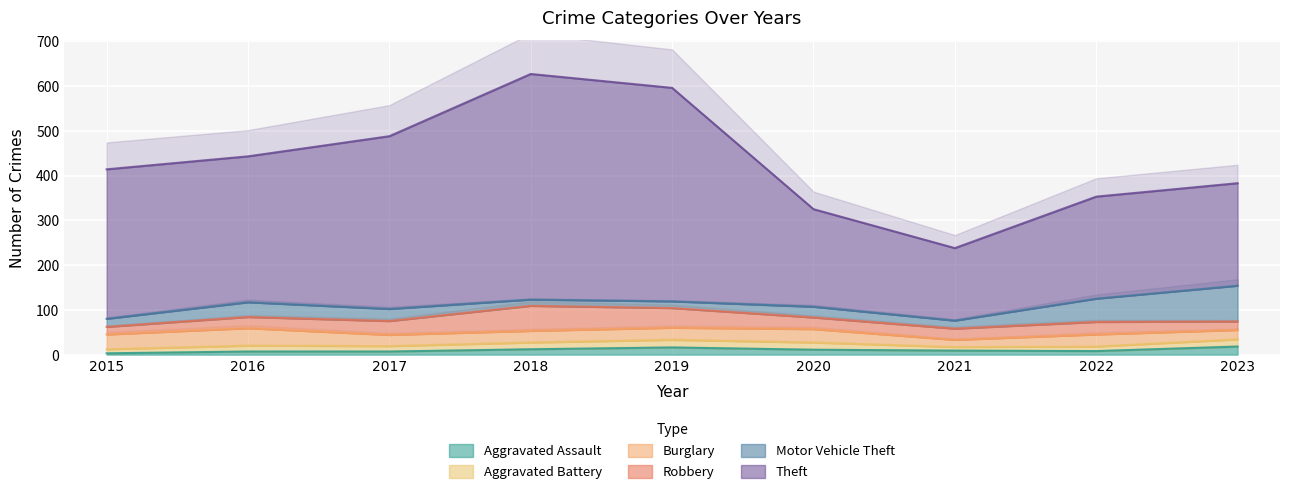

How many interior local peaks does the Aggravated Assault series have?

1